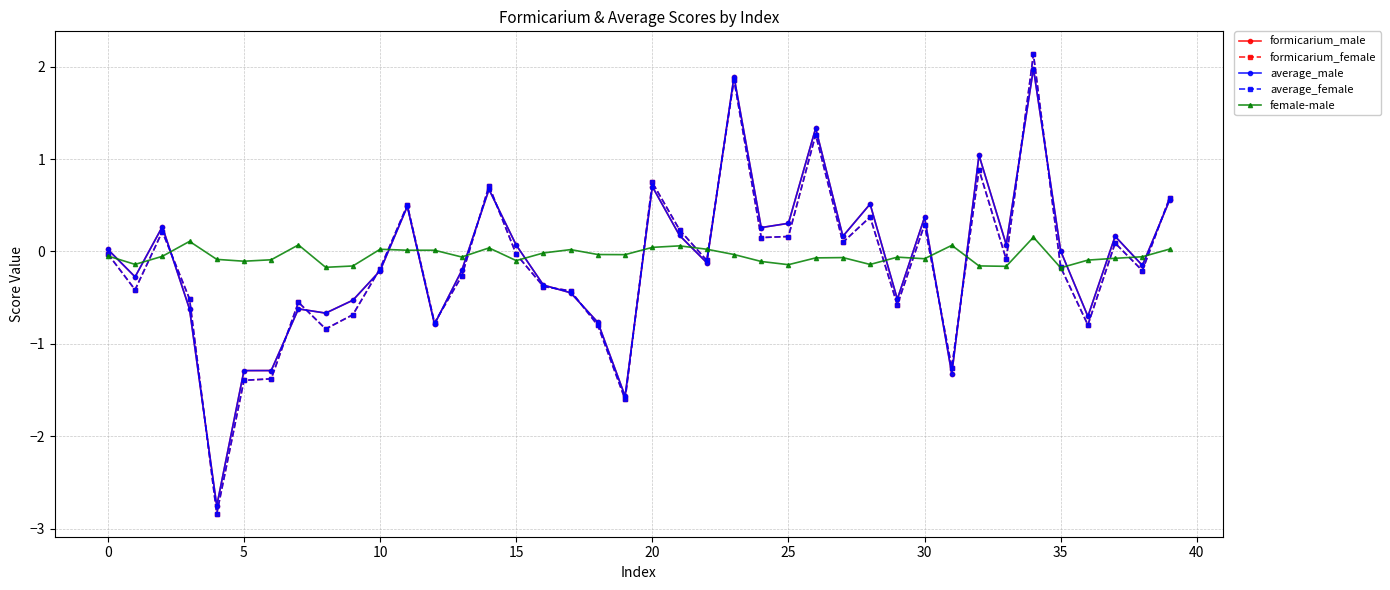

What is the greatest value displayed?

2.1